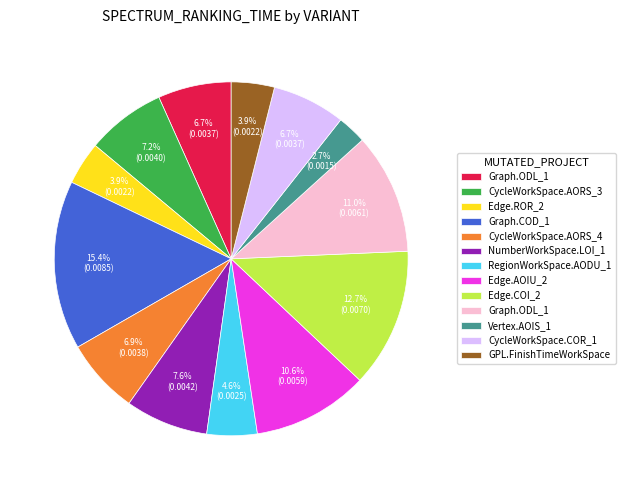

Is there any slice that represents more than half of the pie?

No